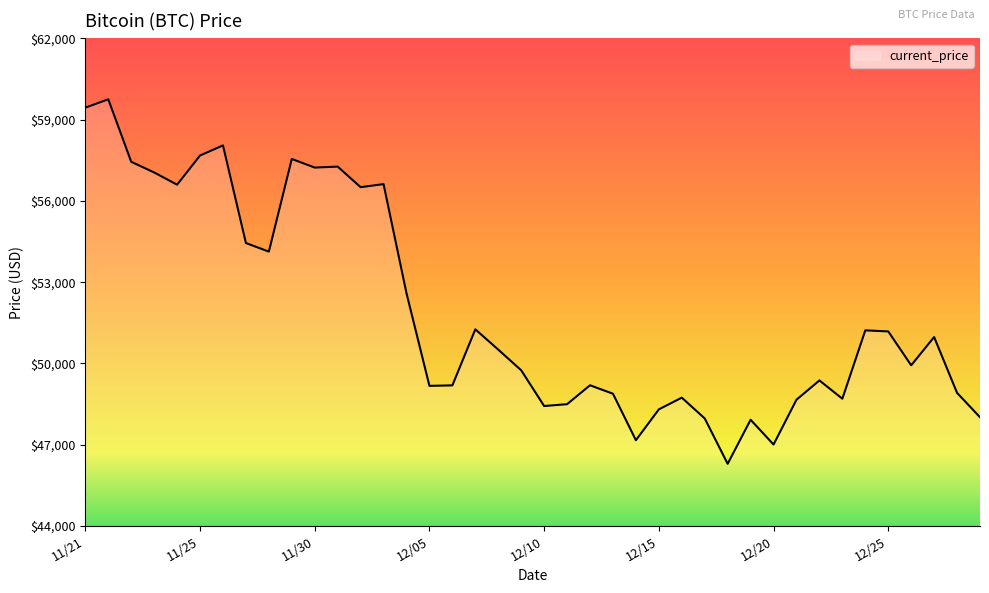

What is the smallest value displayed?

46296